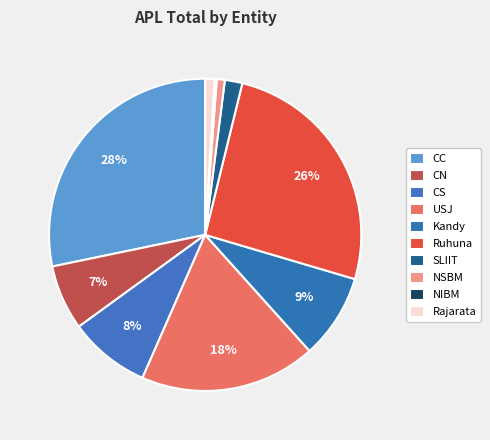

True or false: CN accounts for 7% of the total.

True